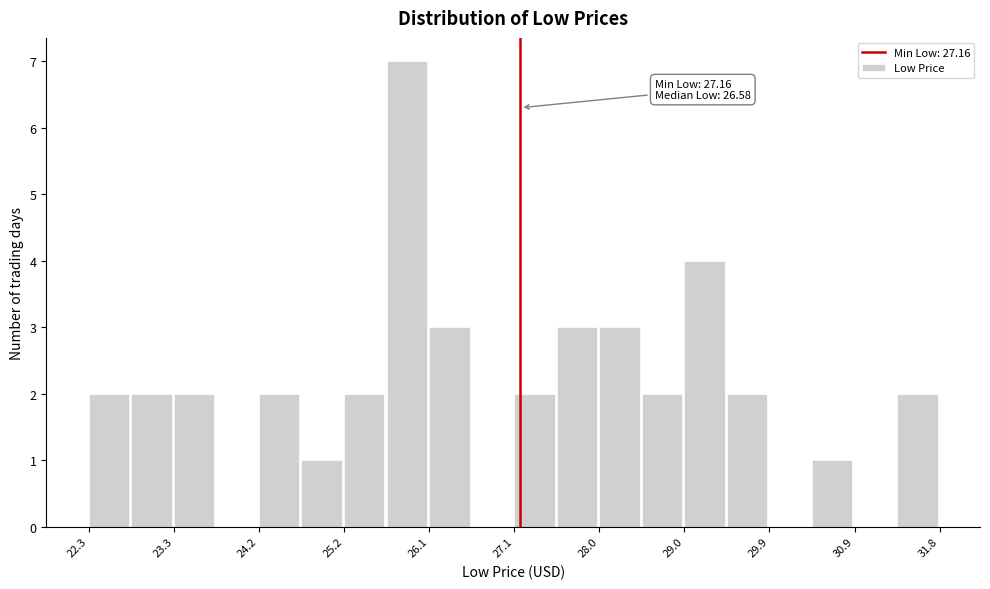

Which range on the x-axis has the tallest bar?

25.7 to 26.1